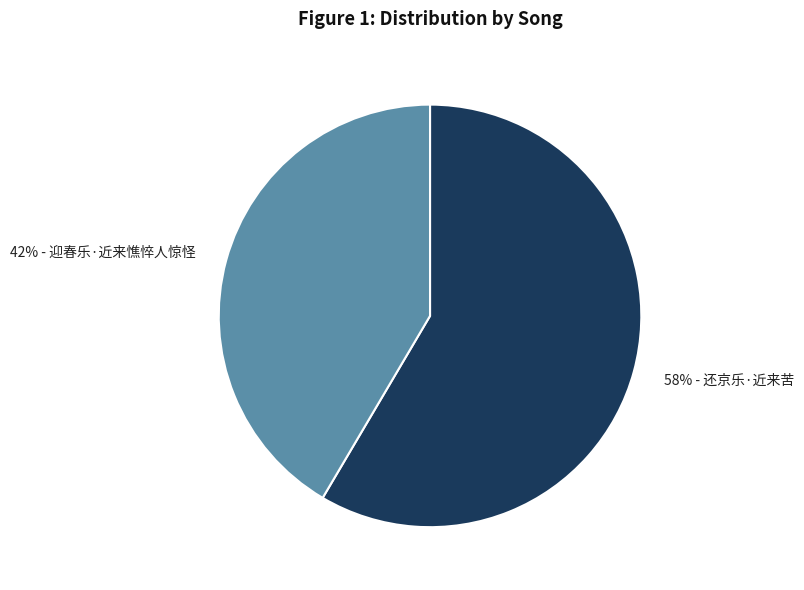

True or false: 42% - 迎春乐·近来憔悴人惊怪 accounts for 42% of the total.

True